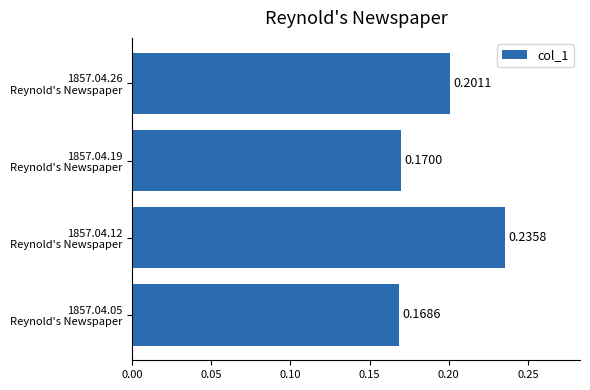

What is the sum of all values?

0.8